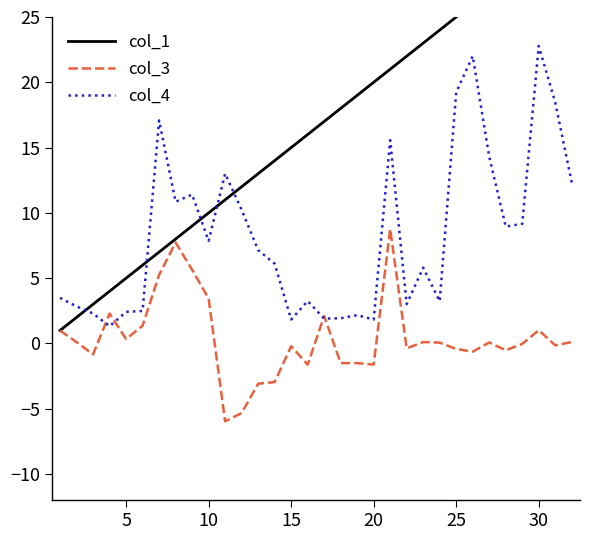

How many times do col_4 and col_1 cross each other?

5